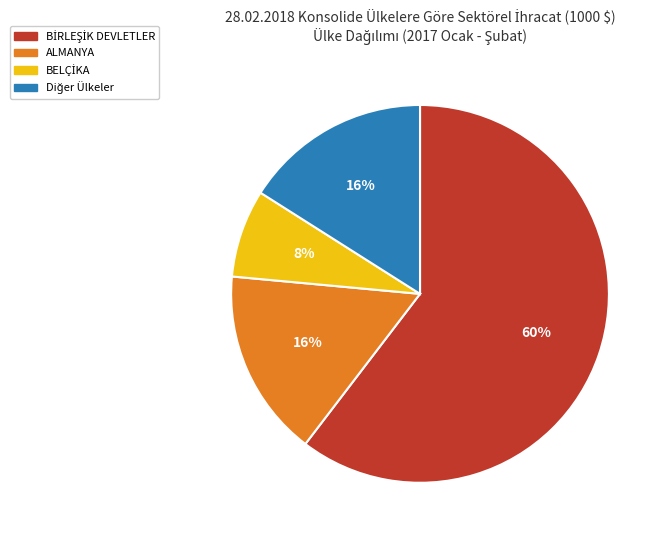

To the nearest percent, what is the average slice percentage?

25%